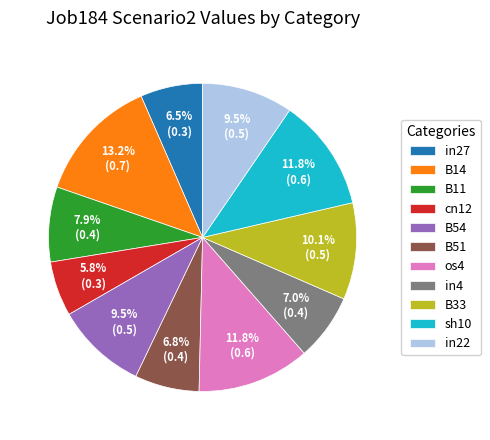

Which slice is the largest?

B14